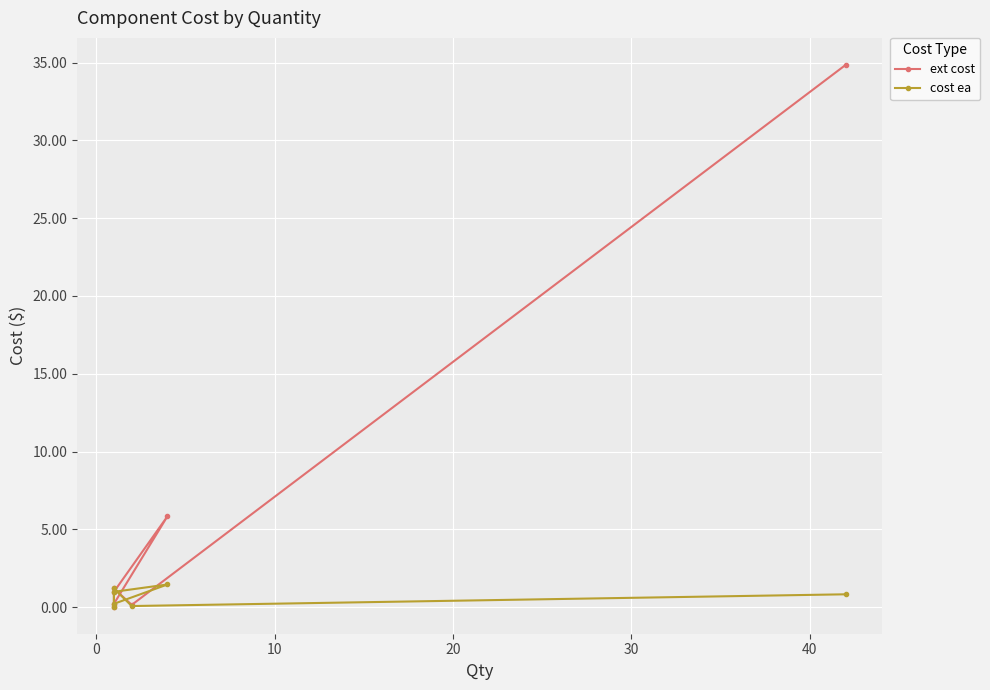

True or false: cost ea has a value of 0.3 at 10.

False